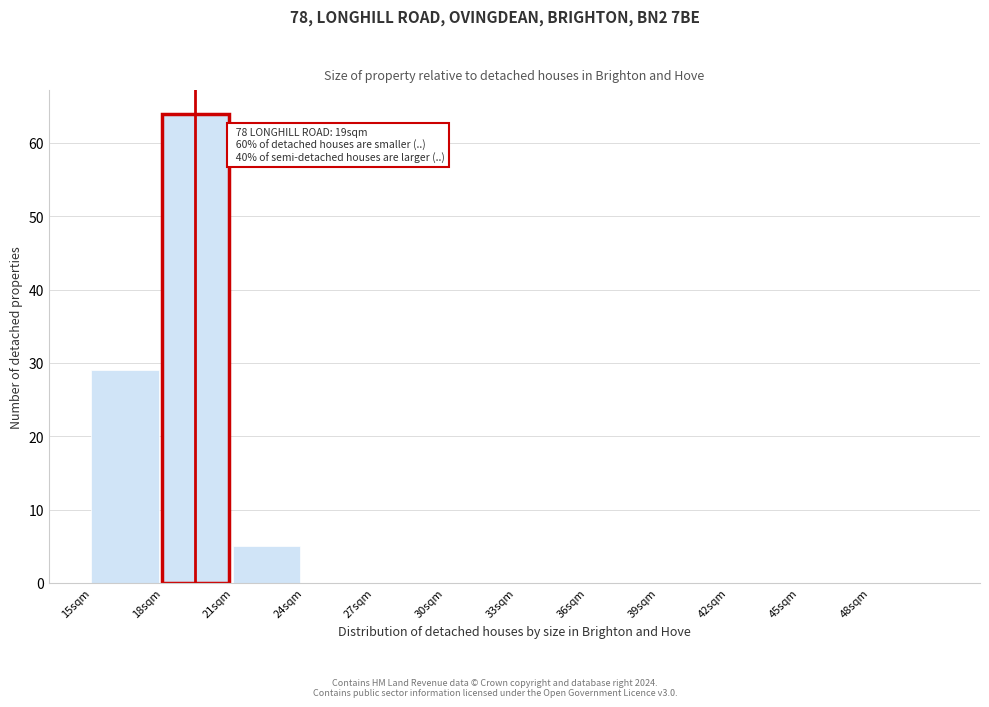

Which range on the x-axis has the tallest bar?

18 to 21